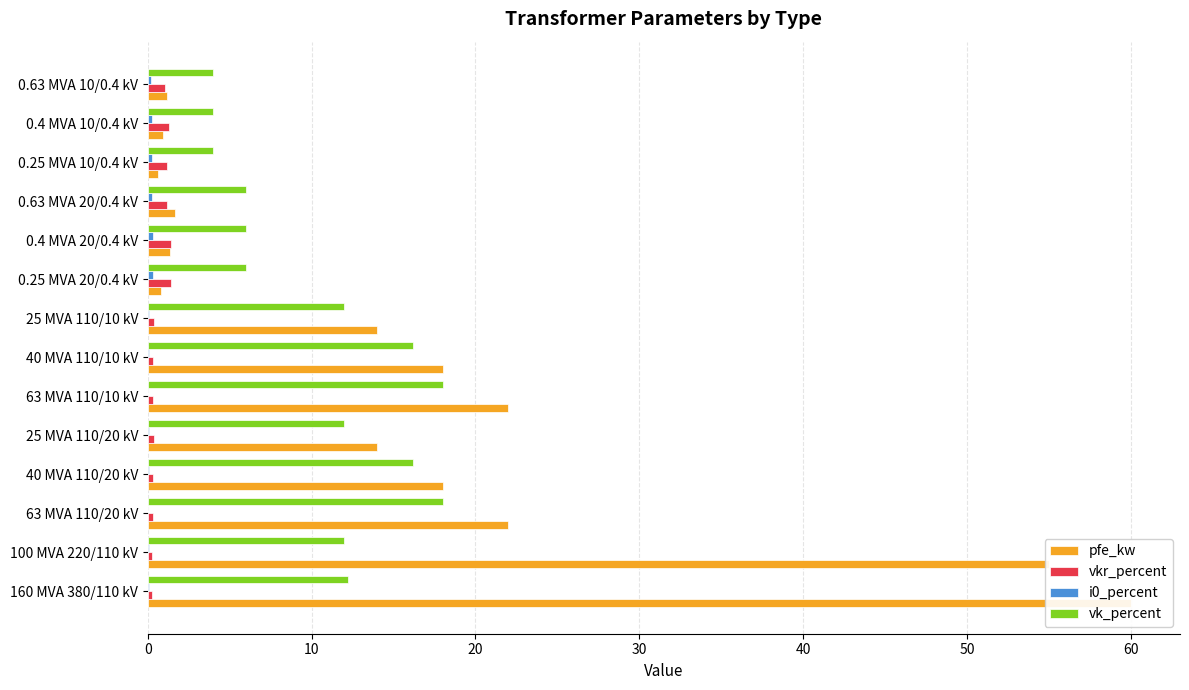

What is the difference between the second highest and second lowest values in the vkr_percent series?

1.2